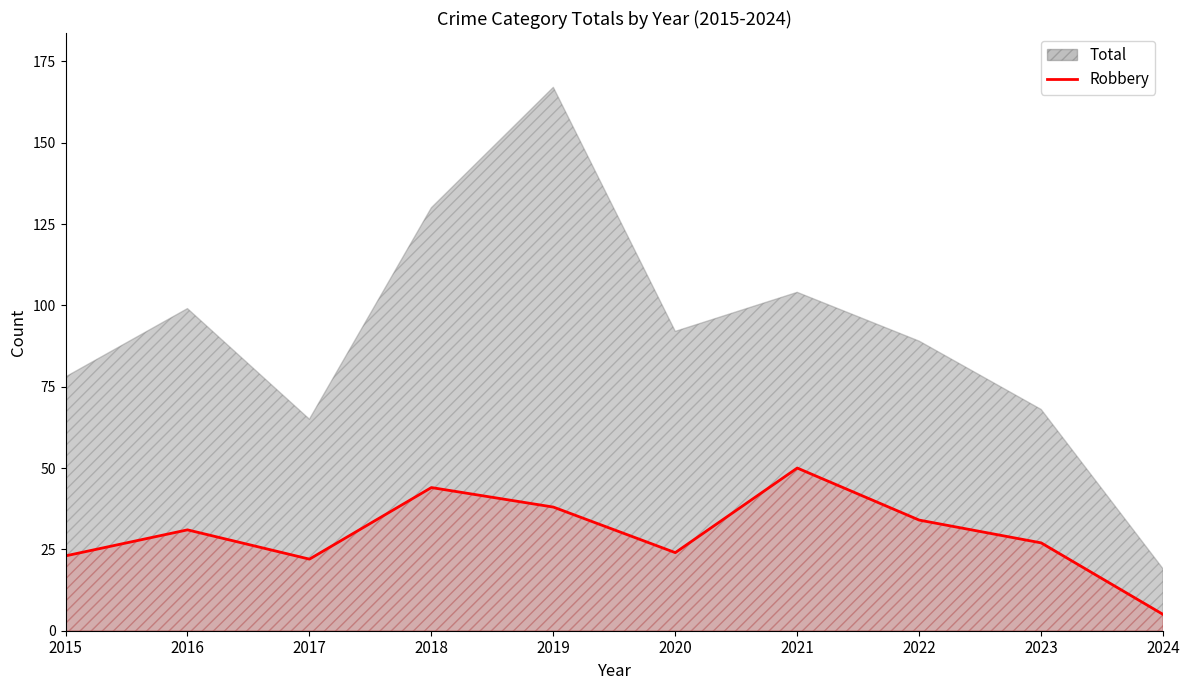

How many interior local valleys (lower than both neighbors) does the data have?

2